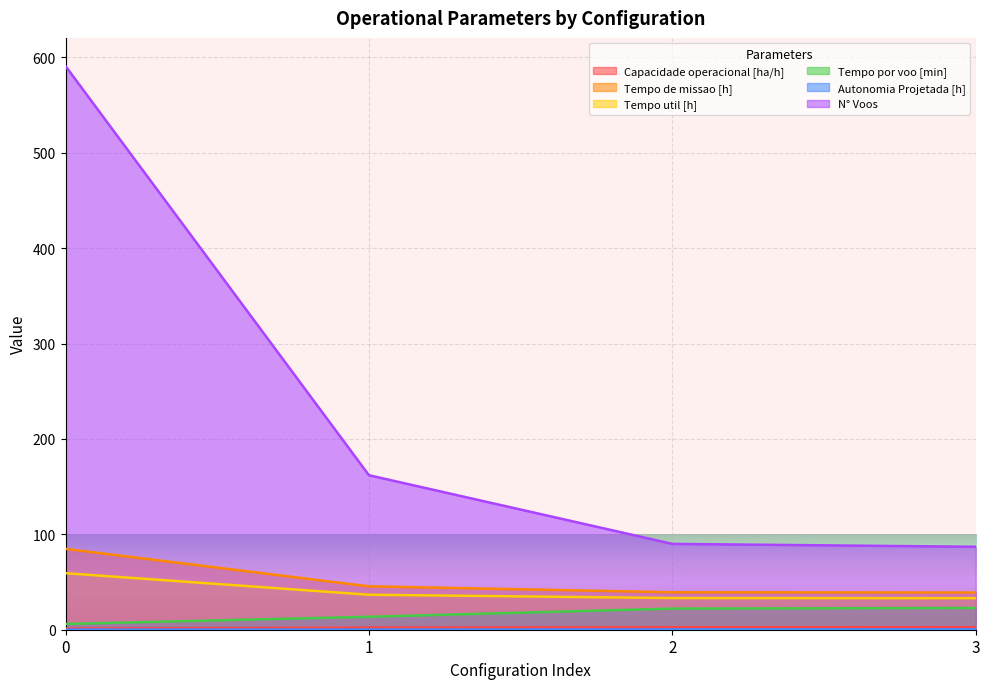

Rank the series at 1 from lowest to highest value.

Autonomia Projetada [h], Capacidade operacional [ha/h], Tempo por voo [min], Tempo util [h], Tempo de missao [h], N° Voos